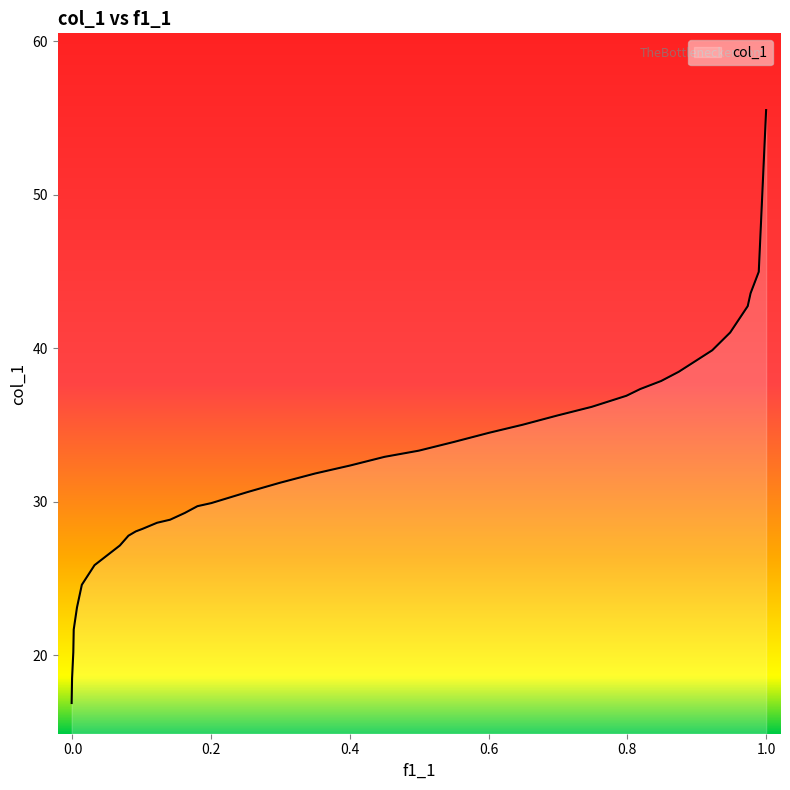

What is the difference between the maximum and minimum values?

38.6